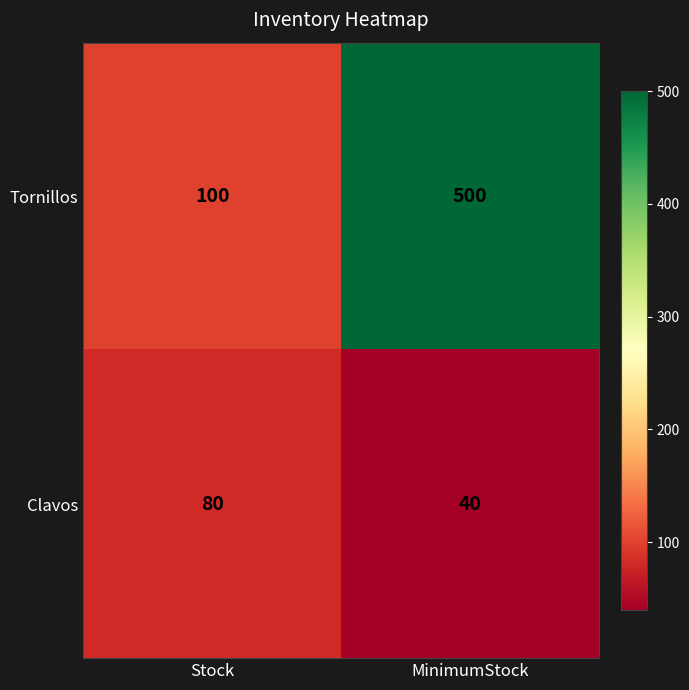

Is it true that Clavos equals 66 at MinimumStock?

False